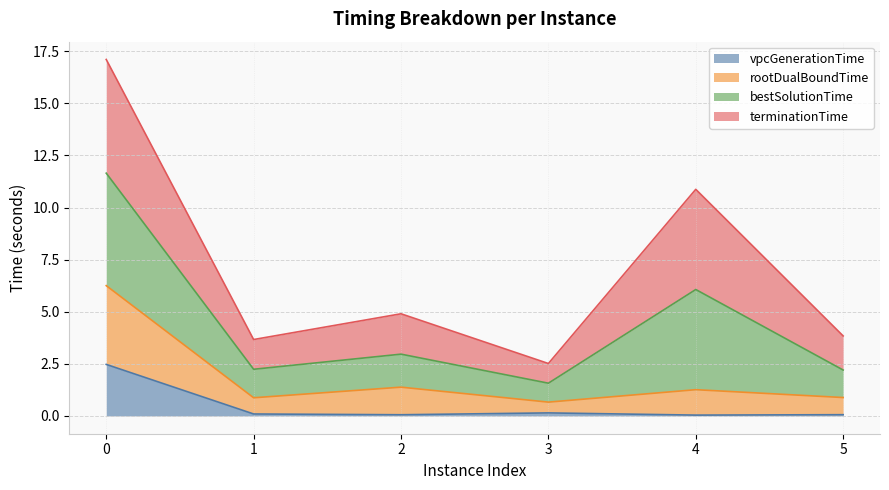

The value of vpcGenerationTime at 0 is 3.8. True or false?

False